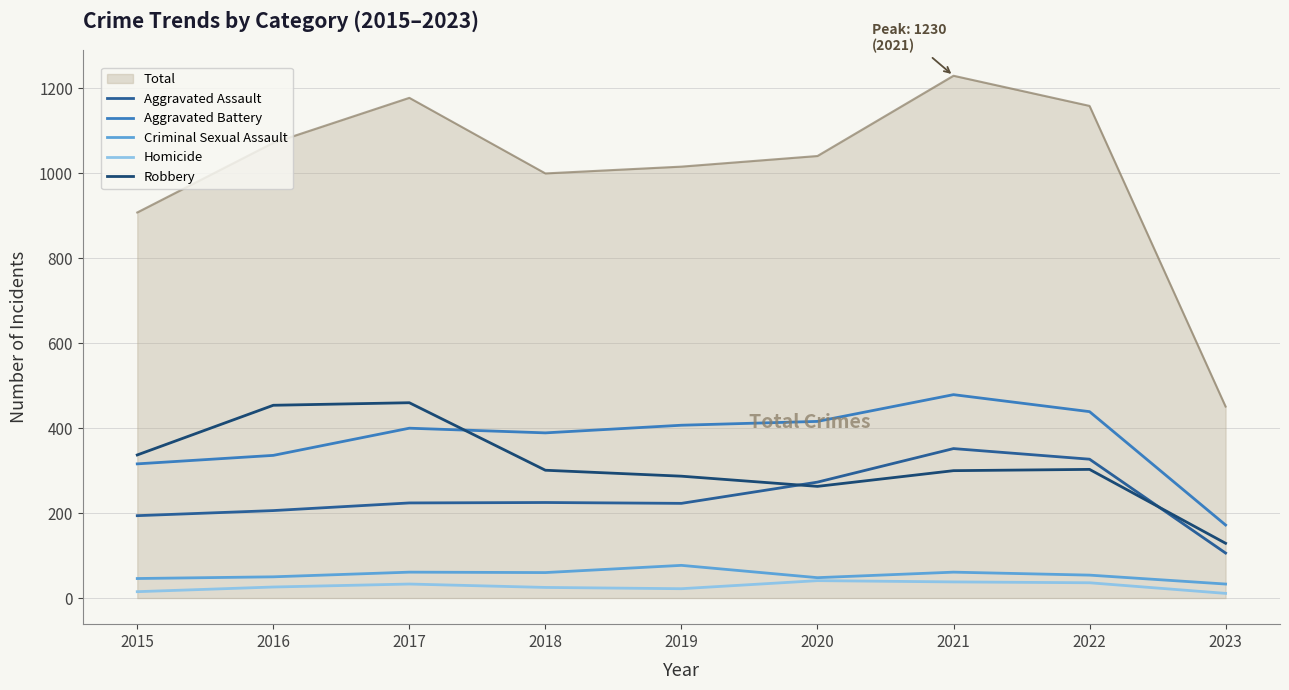

List the series in order of their peak value, lowest first.

Homicide, Criminal Sexual Assault, Aggravated Assault, Robbery, Aggravated Battery, Total